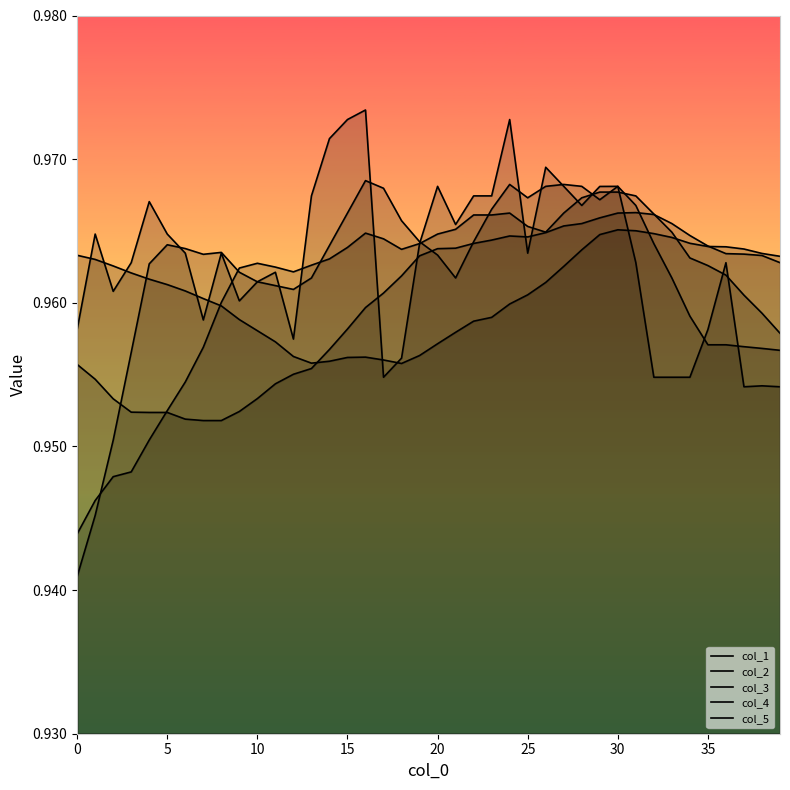

Rank the series at 0 from highest to lowest value.

col_4, col_5, col_3, col_2, col_1